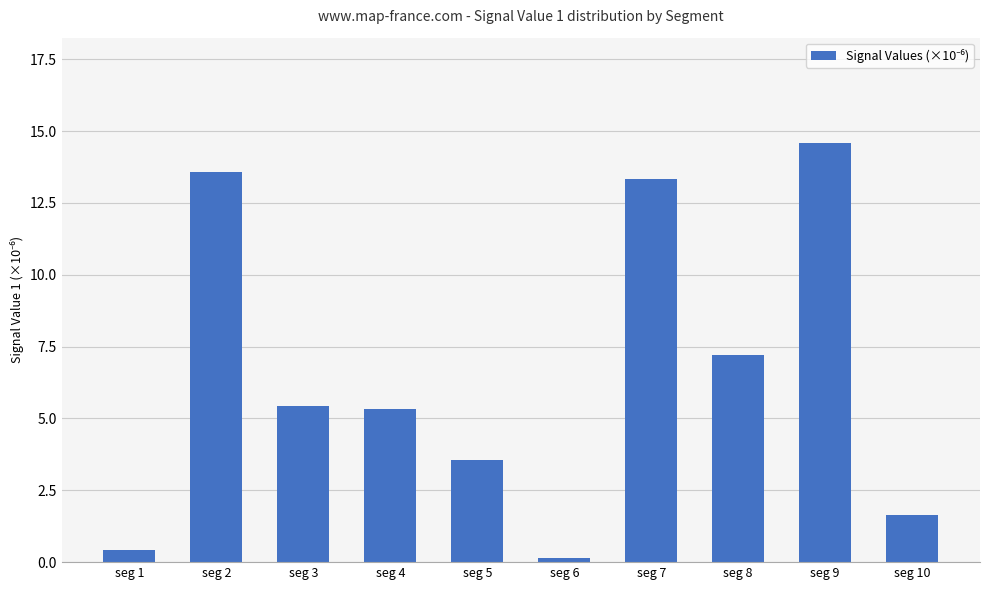

What is the maximum value shown in the chart?

14.6